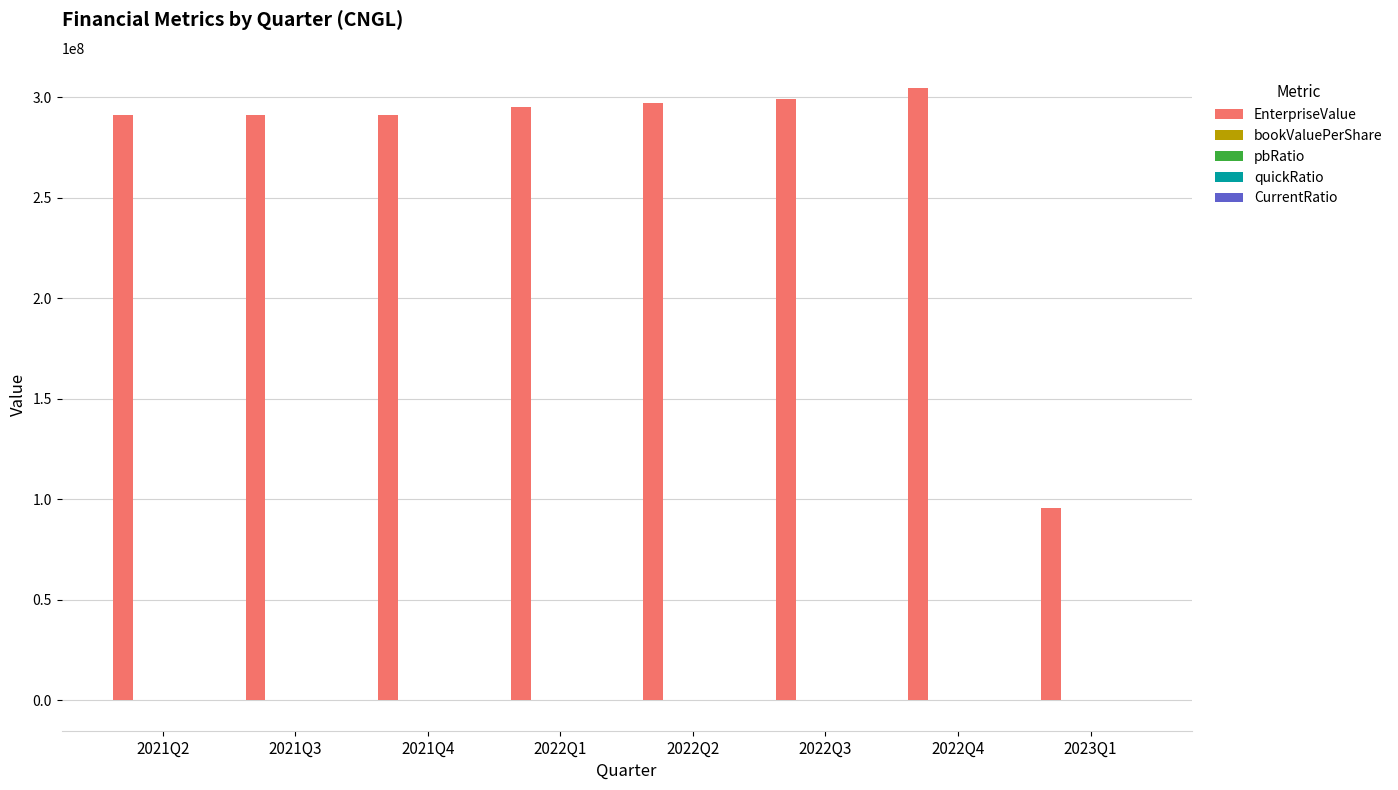

The value of EnterpriseValue at 2023Q1 is 95671046.2. True or false?

True